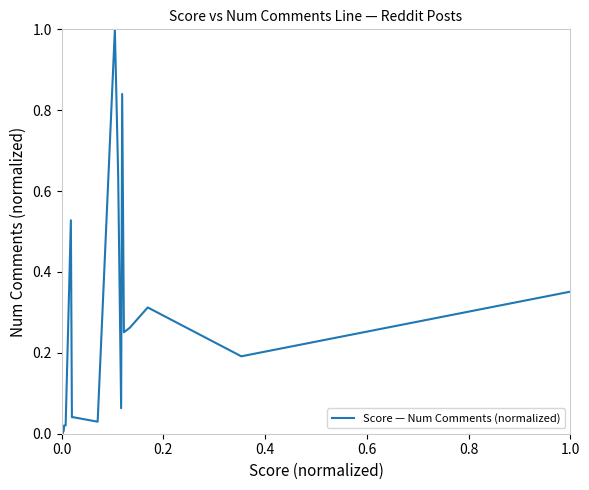

How many lines are shown in the chart?

1